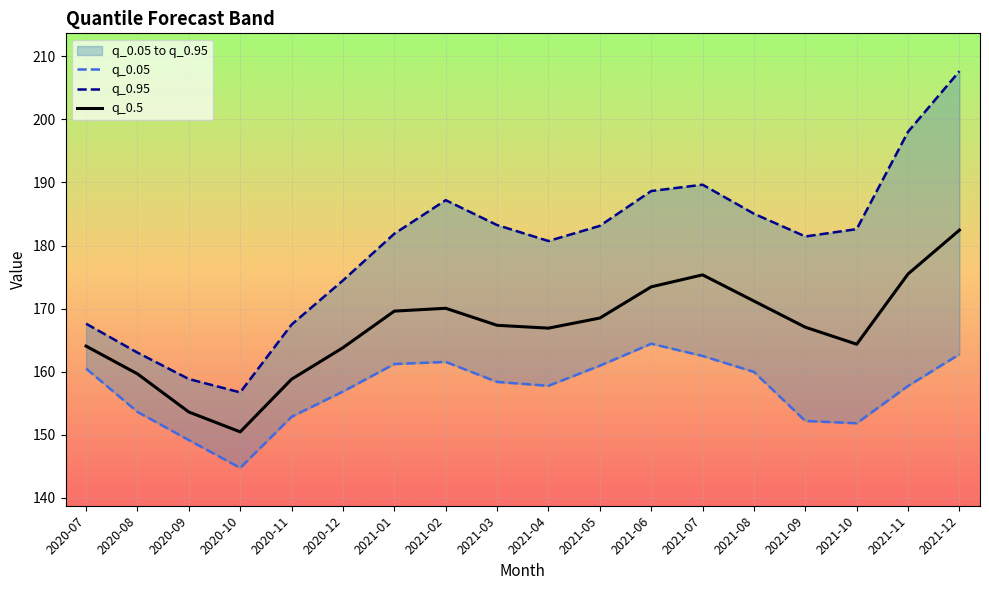

How many lines are shown in the chart?

3